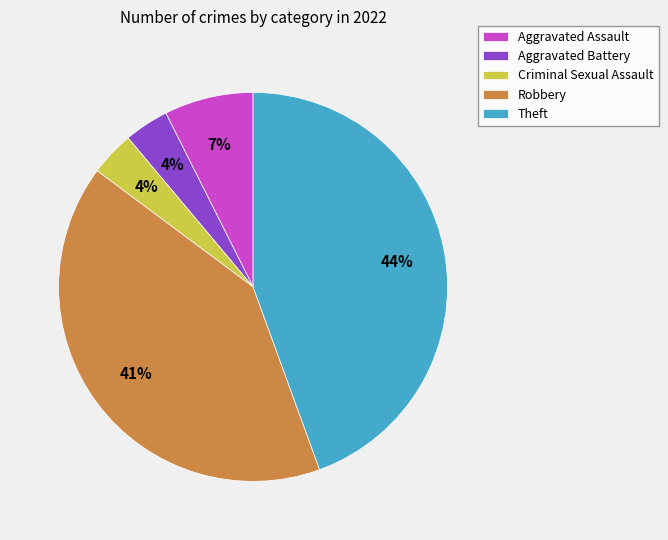

To the nearest percent, what portion does Aggravated Assault represent?

7%